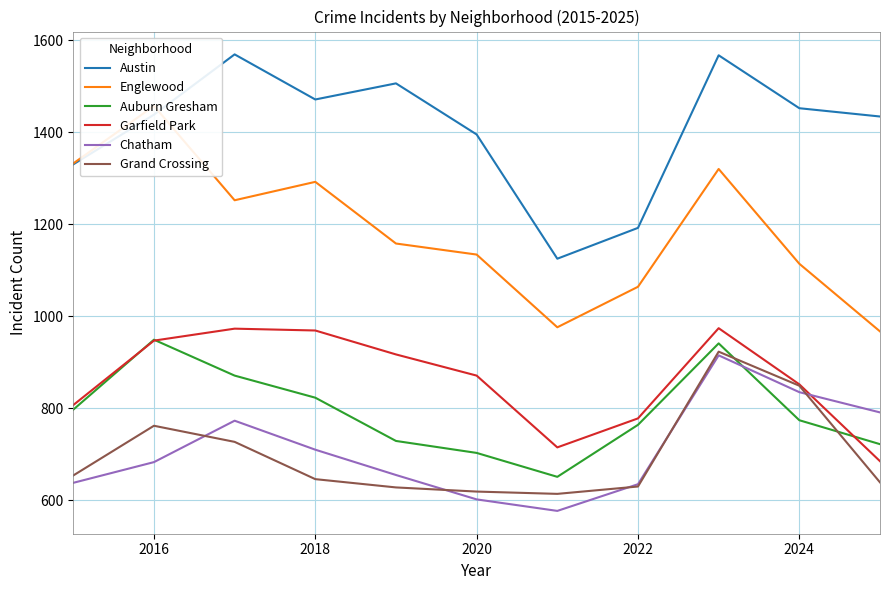

After their last crossing, which series has the higher values: Chatham or Auburn Gresham?

Chatham